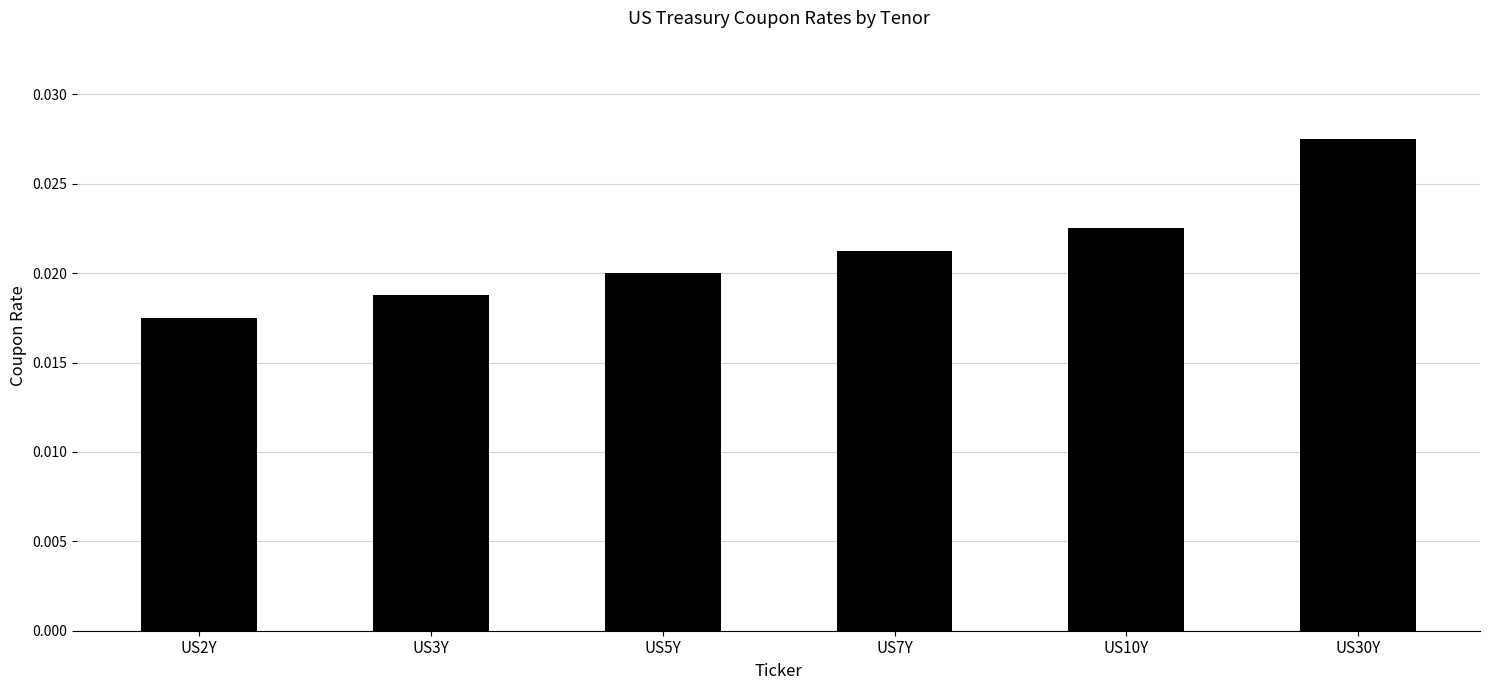

Which has a higher value, US10Y or US5Y?

US10Y